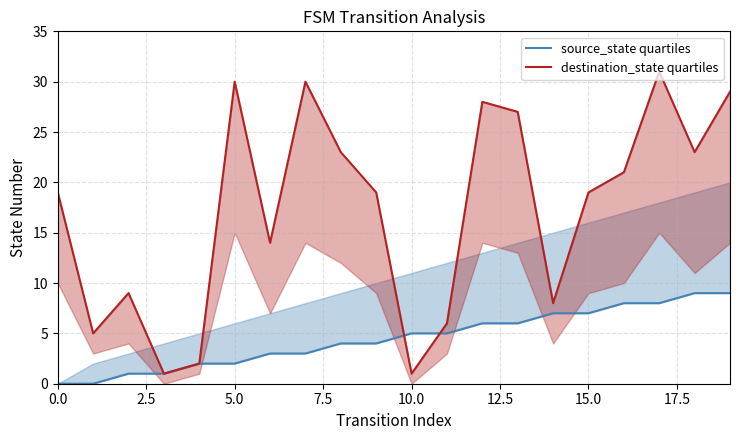

Is it true that destination_state quartiles equals 7 at 15.0?

False